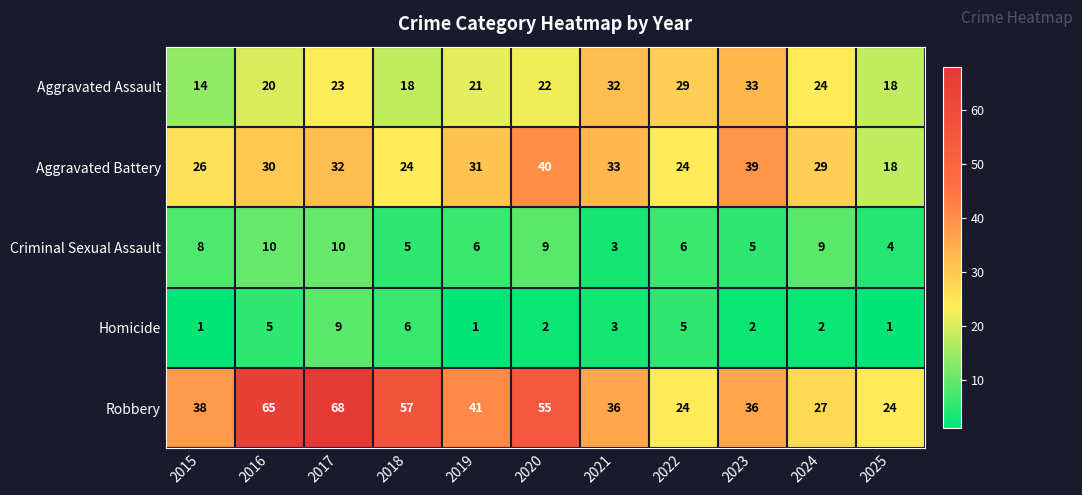

How many Criminal Sexual Assault values are between 5 and 9?

7